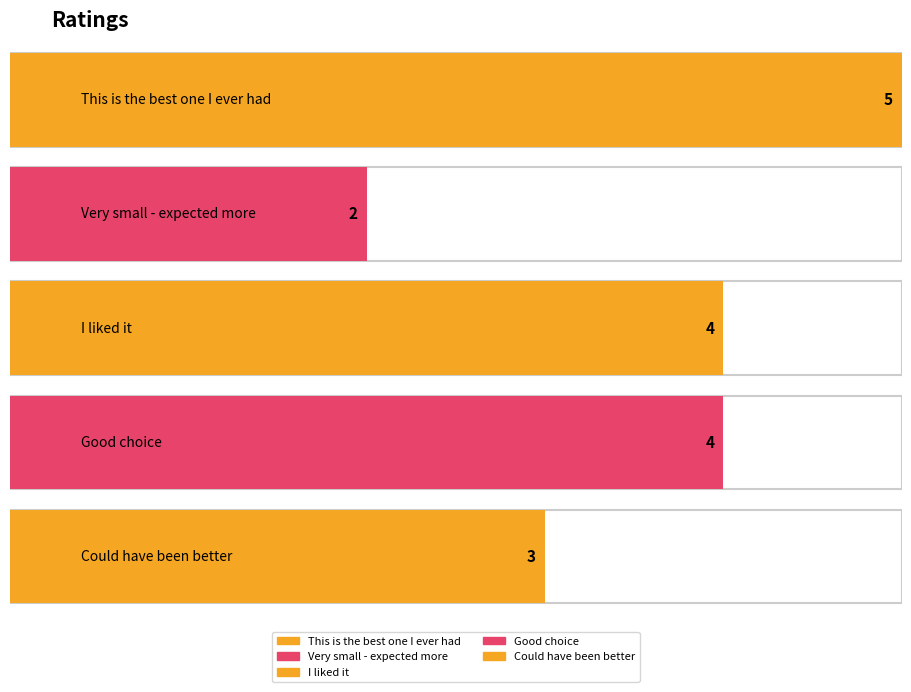

What is the difference between the second highest and minimum values?

2